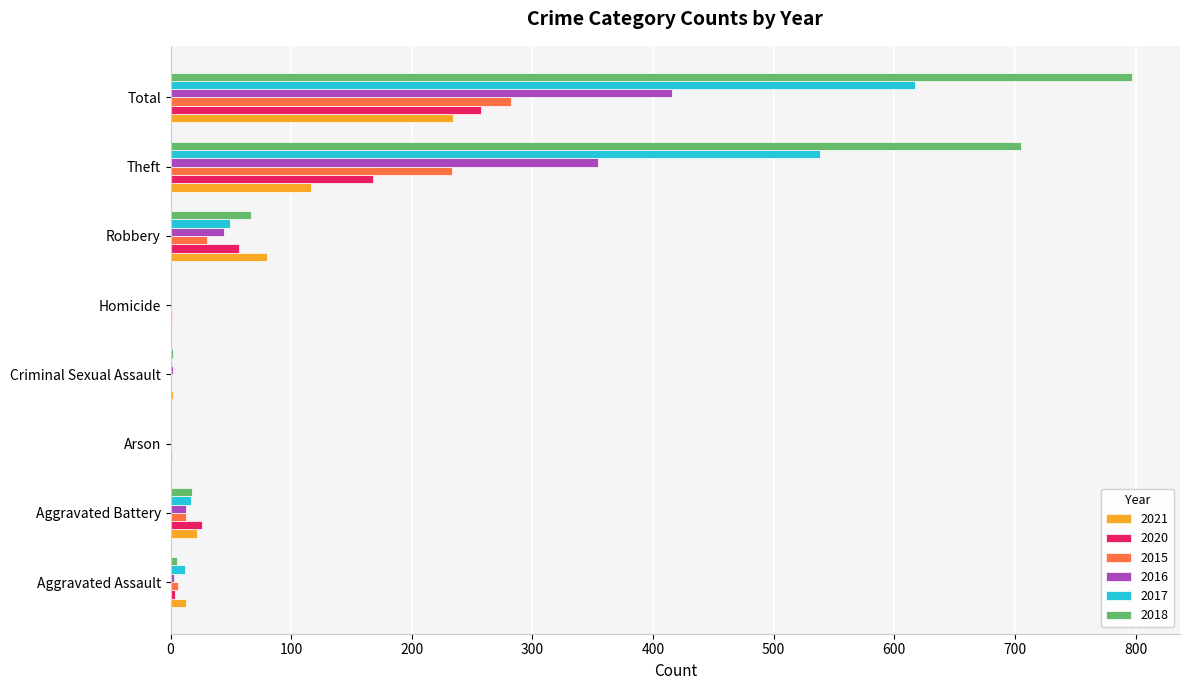

The 2017 series shows 261 at Arson. True or false?

False